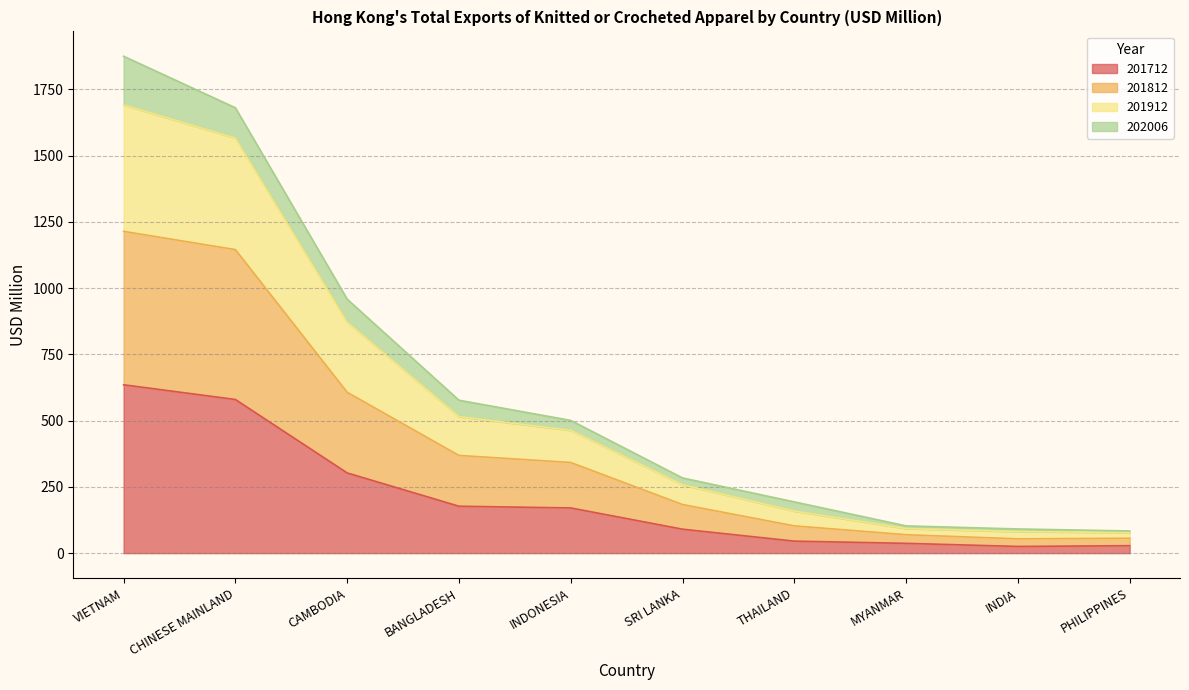

How many data points does each series have?

10